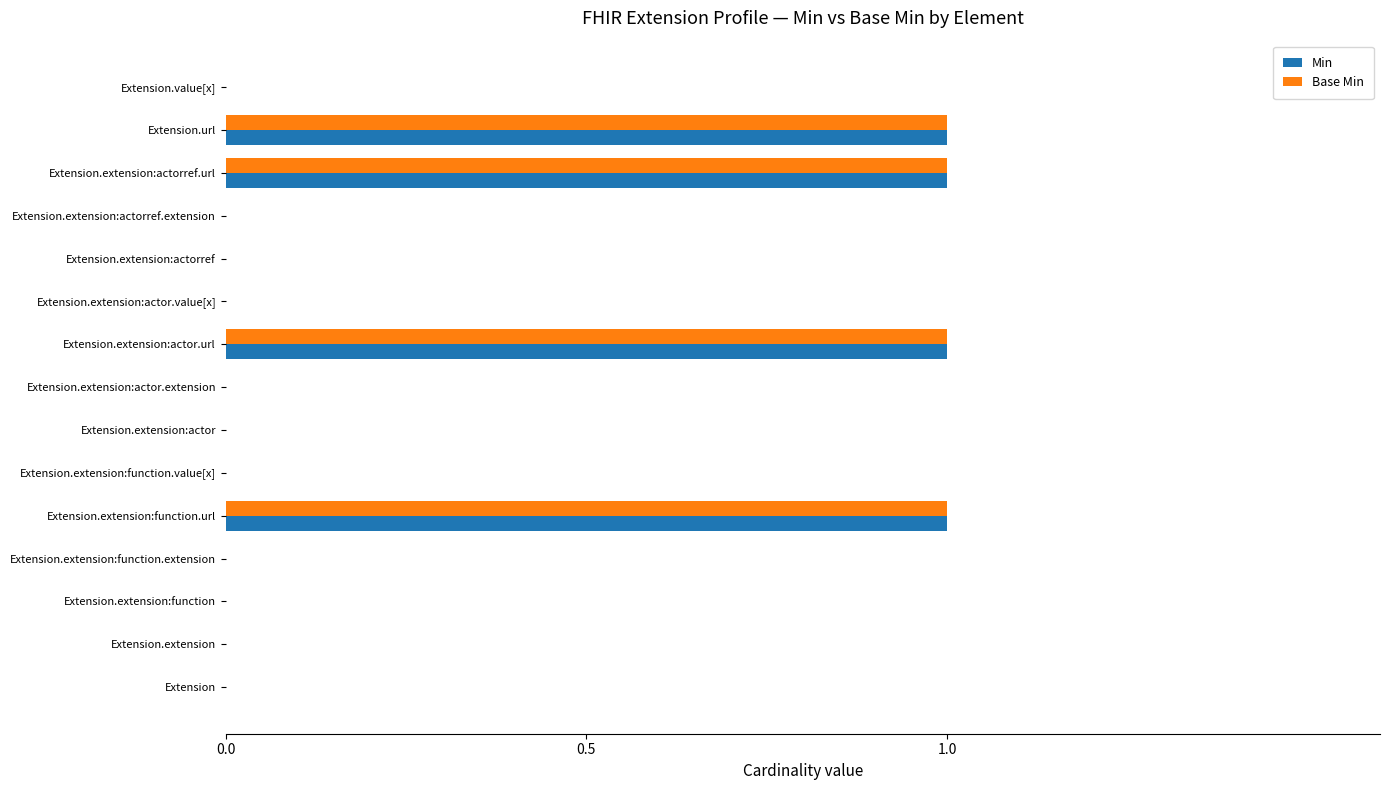

Is it true that Base Min equals 1 at Extension.extension:function.extension?

False